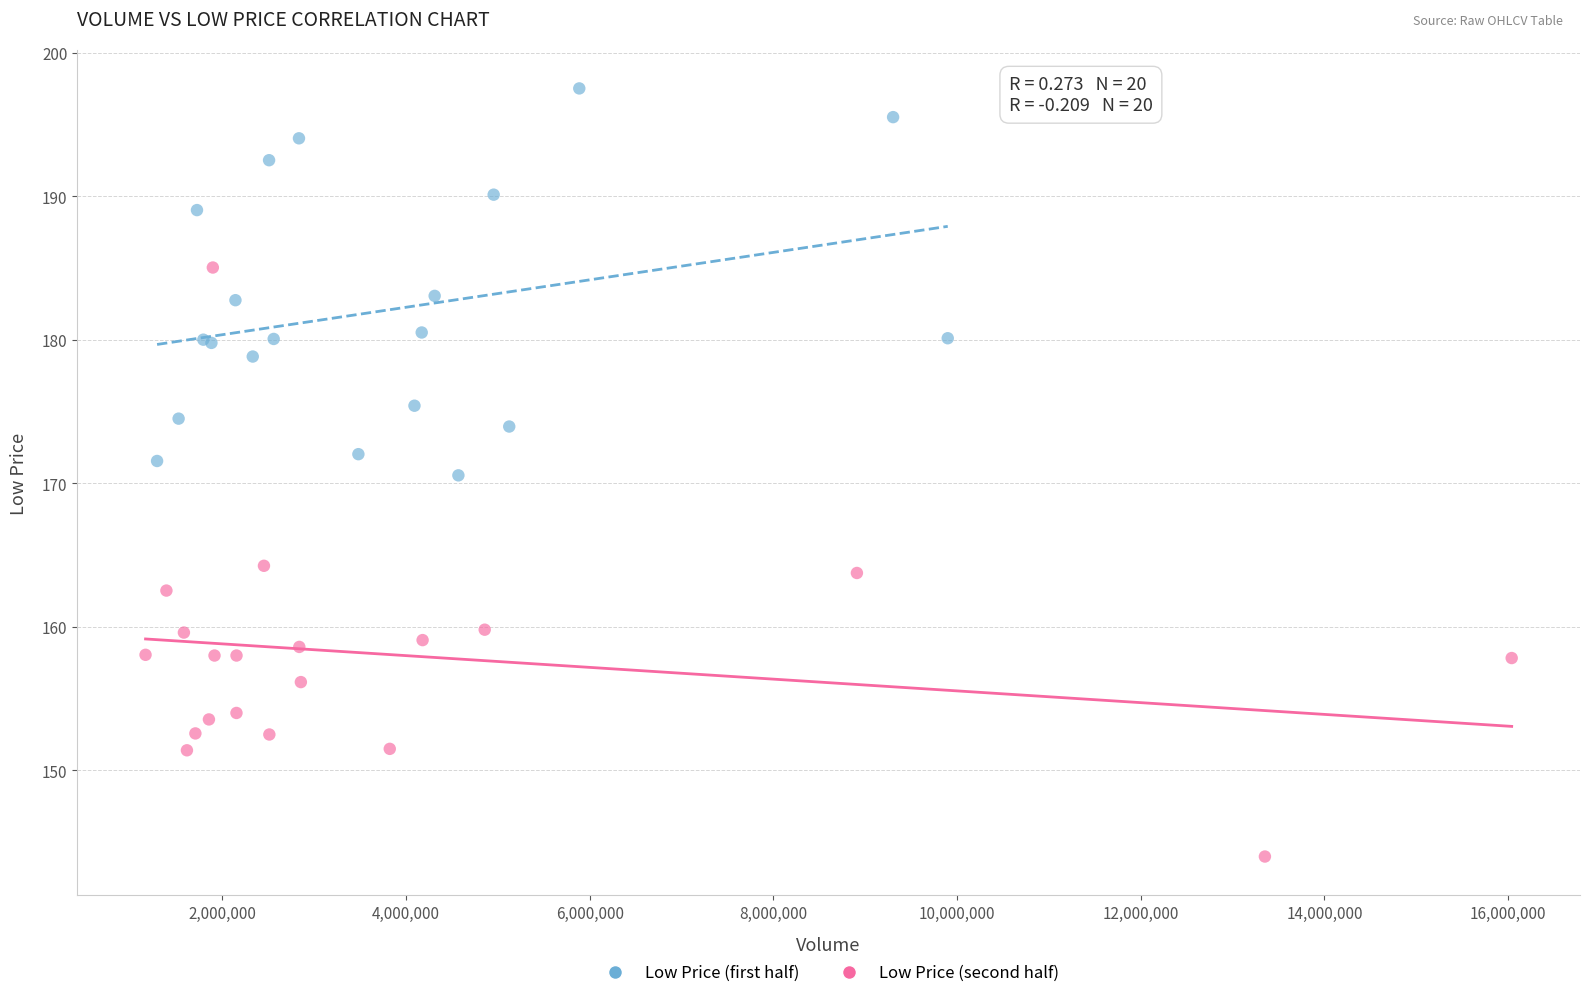

Which series contains the lowest Y value?

Low Price (second half)